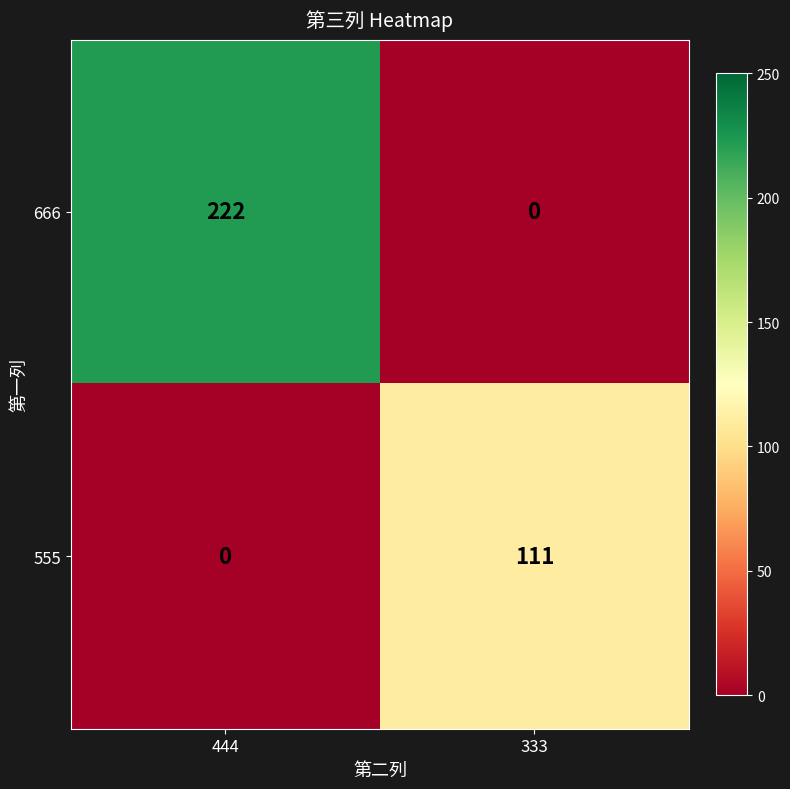

At how many categories does at least one series exceed 112?

1